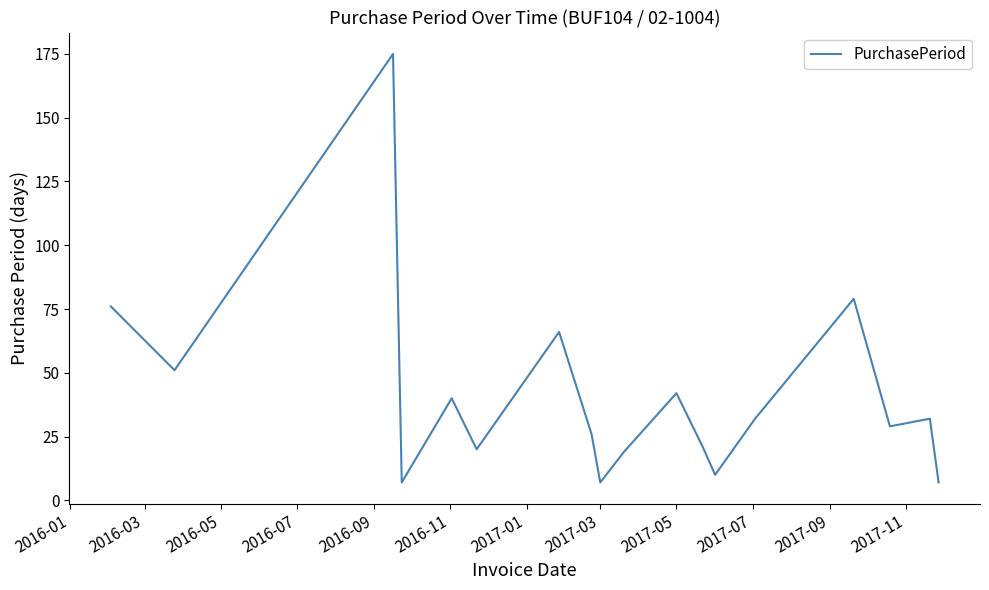

What is the smallest value displayed?

7